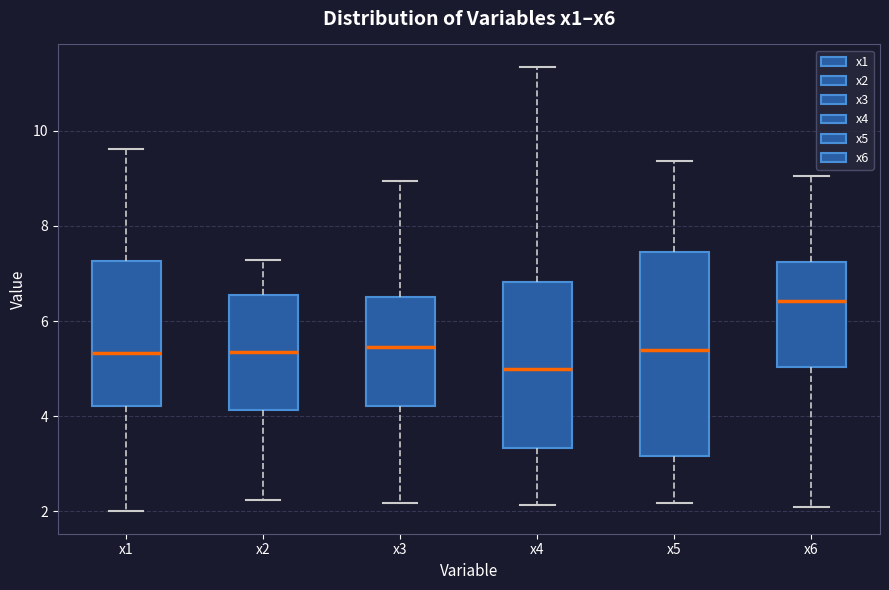

Reading left to right, transcribe this box plot: for each box, give where its median line is, the range the box spans, and where its two whiskers end, as read against the y-axis. The values are not printed on the chart, so give them approximately, as read against the axis.

x1: median 5.4, box 4.2 to 7.2, whiskers 2.0 to 9.6
x2: median 5.4, box 4.2 to 6.6, whiskers 2.2 to 7.2
x3: median 5.4, box 4.2 to 6.4, whiskers 2.2 to 9.0
x4: median 5.0, box 3.4 to 6.8, whiskers 2.2 to 11.4
x5: median 5.4, box 3.2 to 7.4, whiskers 2.2 to 9.4
x6: median 6.4, box 5.0 to 7.2, whiskers 2.2 to 9.0